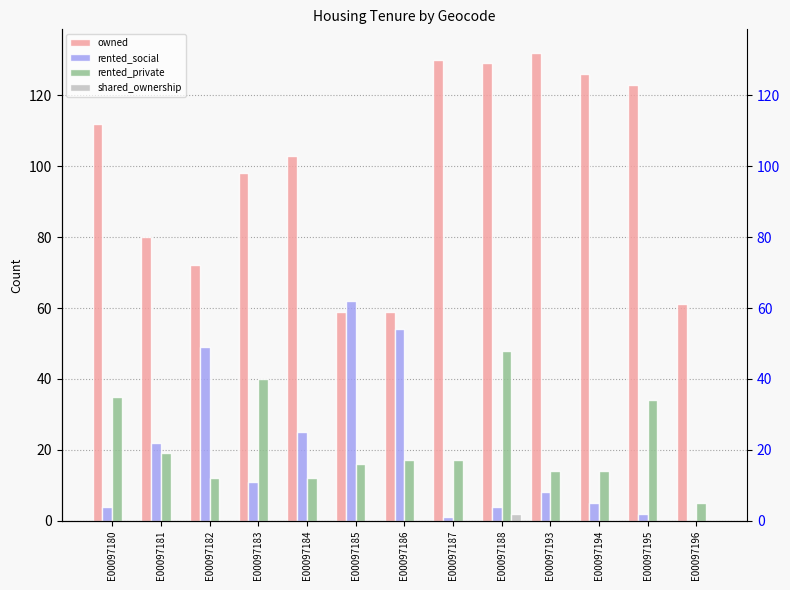

What is the total value across all series at E00097185?

137